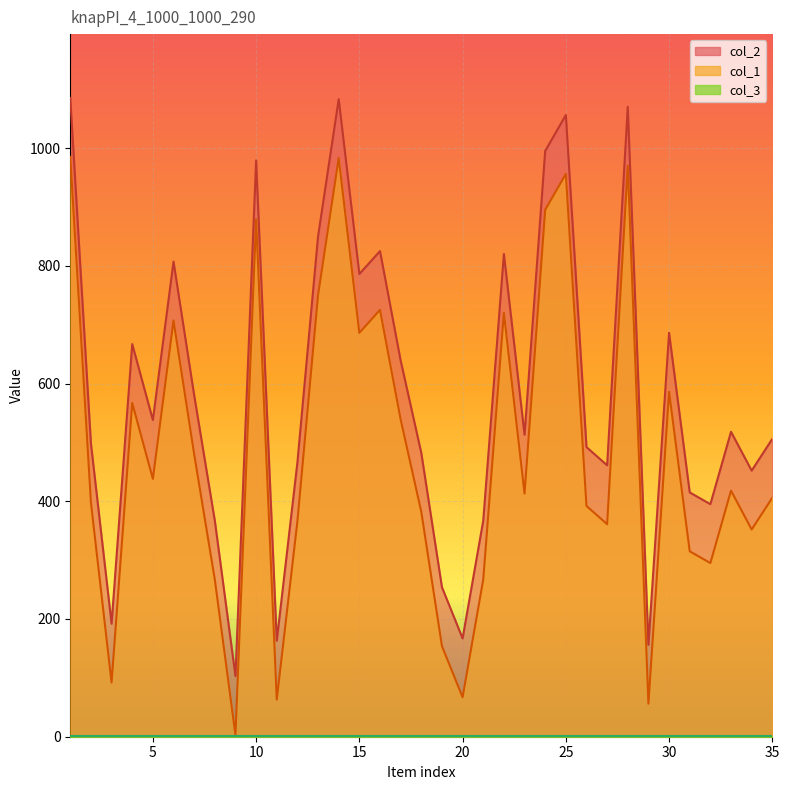

Is the value of col_1 at 21 greater than the value of col_2 at 6?

No